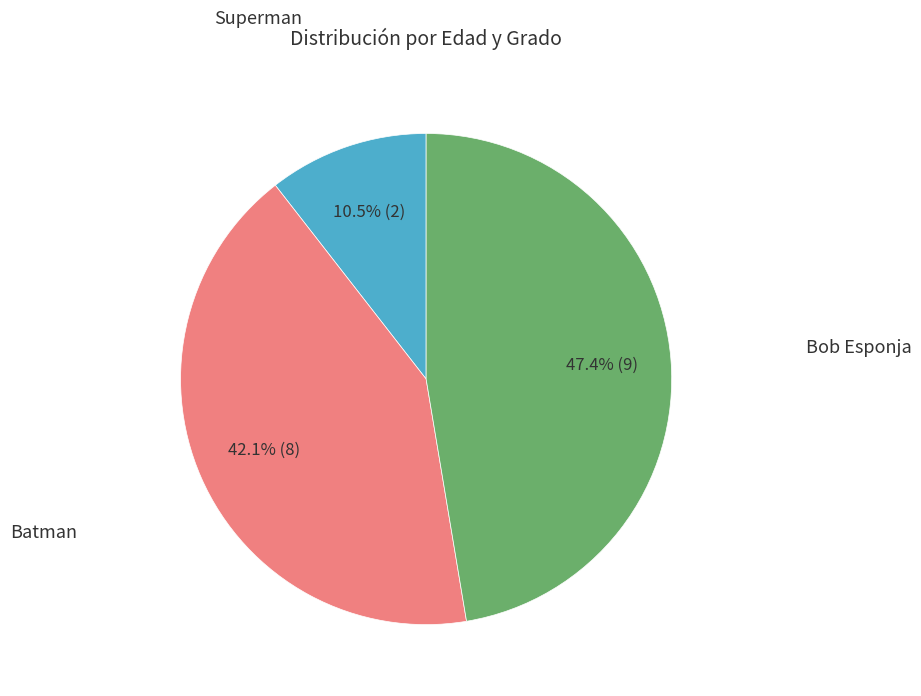

To the nearest percent, what is the average slice percentage?

33%